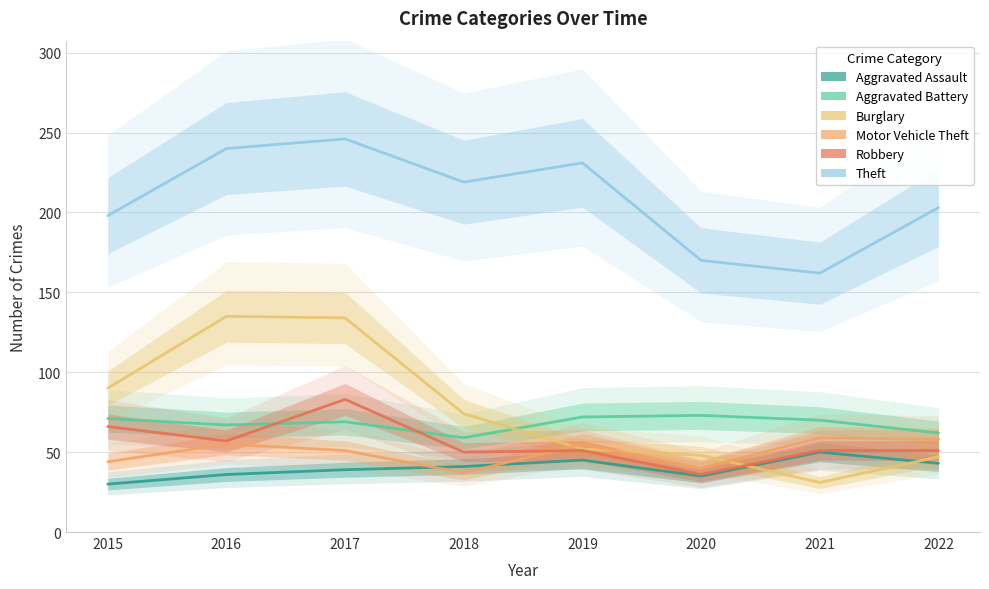

Reading right to left, list all the values displayed in this chart.

Aggravated Assault: 43	50	35	45	41	39	36	30
Aggravated Battery: 62	70	73	72	59	69	67	71
Burglary: 47	31	48	52	74	134	135	90
Motor Vehicle Theft: 58	59	40	55	37	51	55	44
Robbery: 51	51	36	51	50	83	57	66
Theft: 203	162	170	231	219	246	240	198